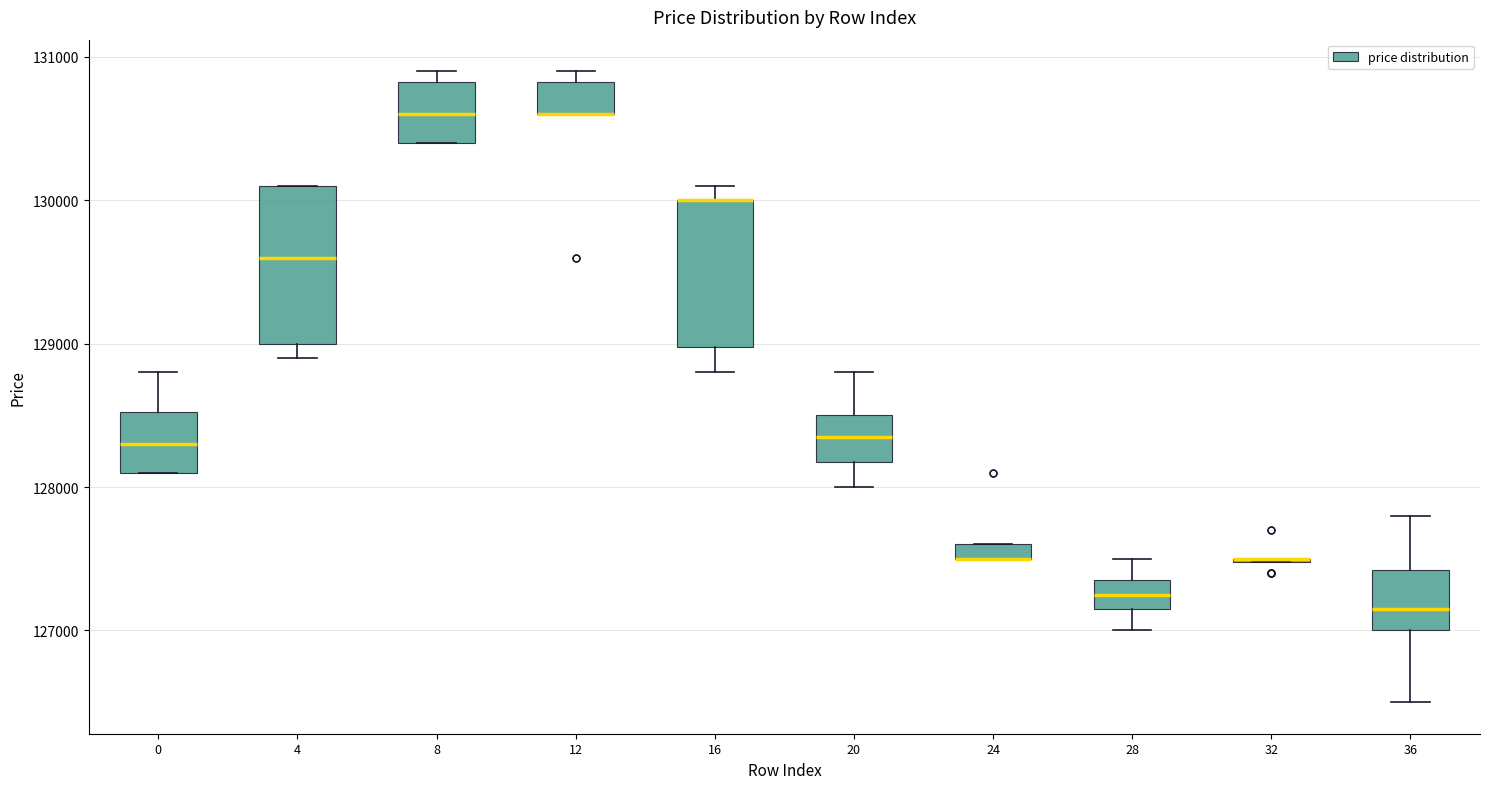

Where is the upper edge of the box at x = 12 on the y-axis? The values are not printed on the chart, so give them approximately, as read against the axis.

130800